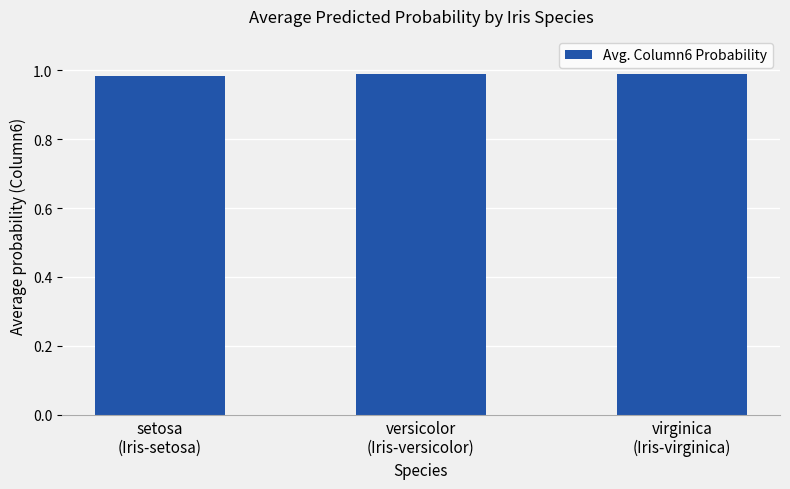

What is the sum of all values?

3.0